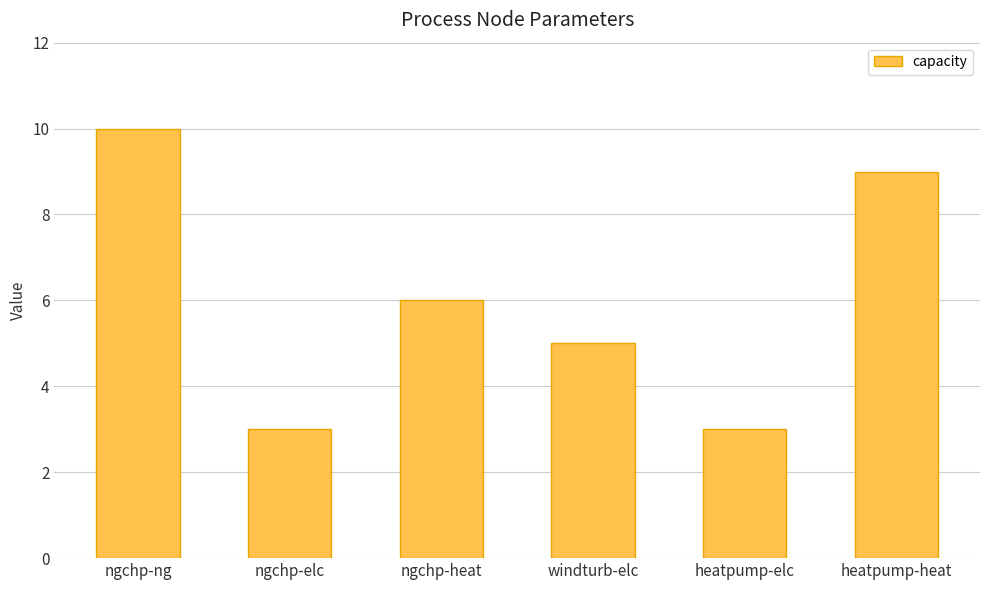

The chart shows a value of 9 at ngchp-heat. True or false?

False